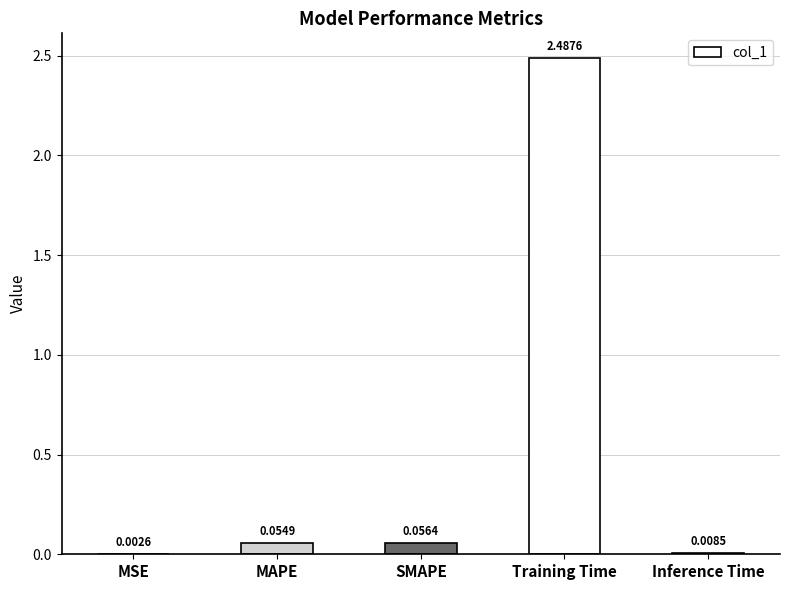

Which has a higher value, Inference Time or SMAPE?

SMAPE